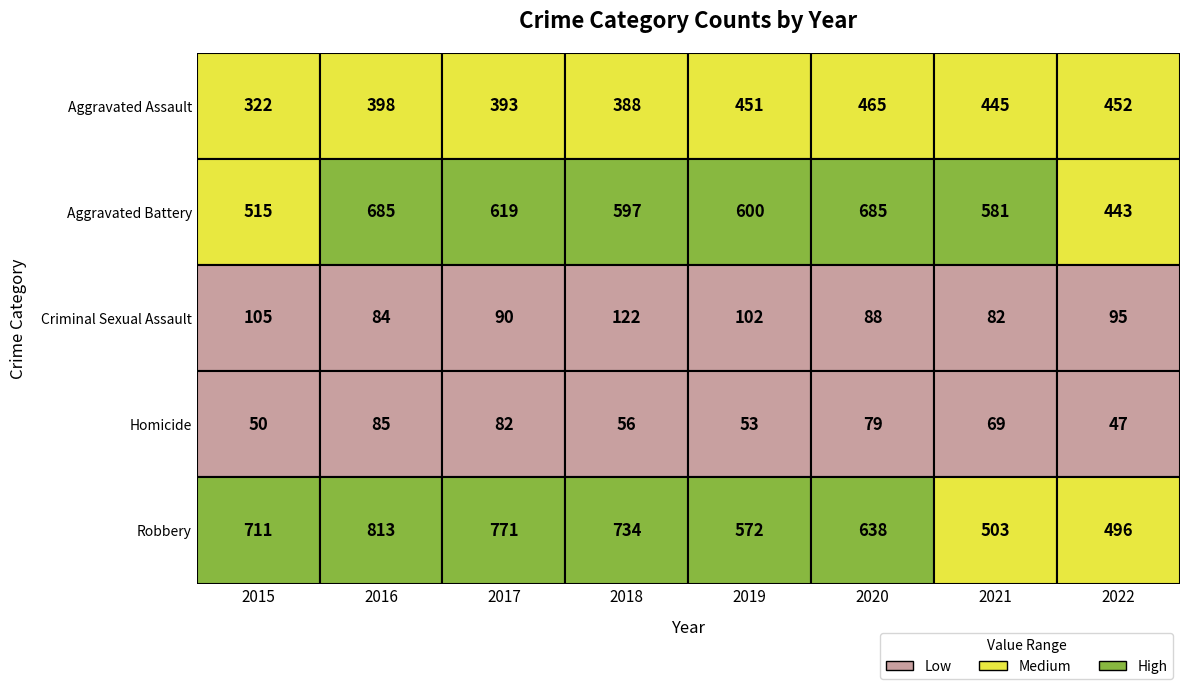

What is the maximum value for Aggravated Battery?

685